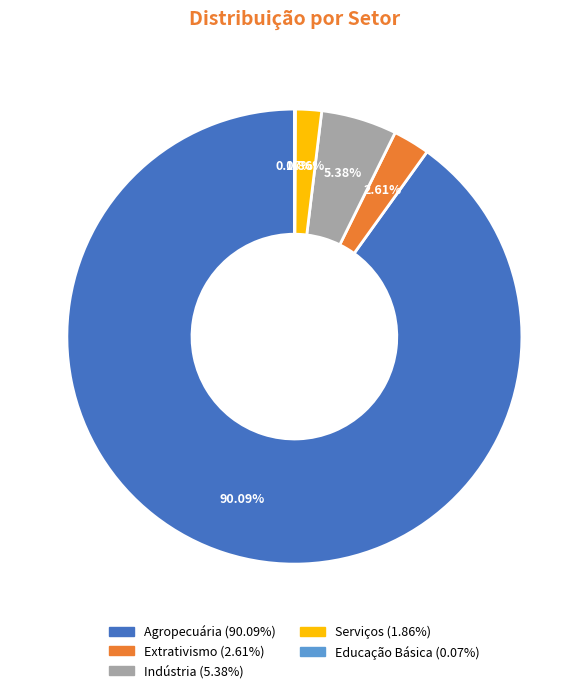

To the nearest percent, what percentage of the pie is Indústria?

5%